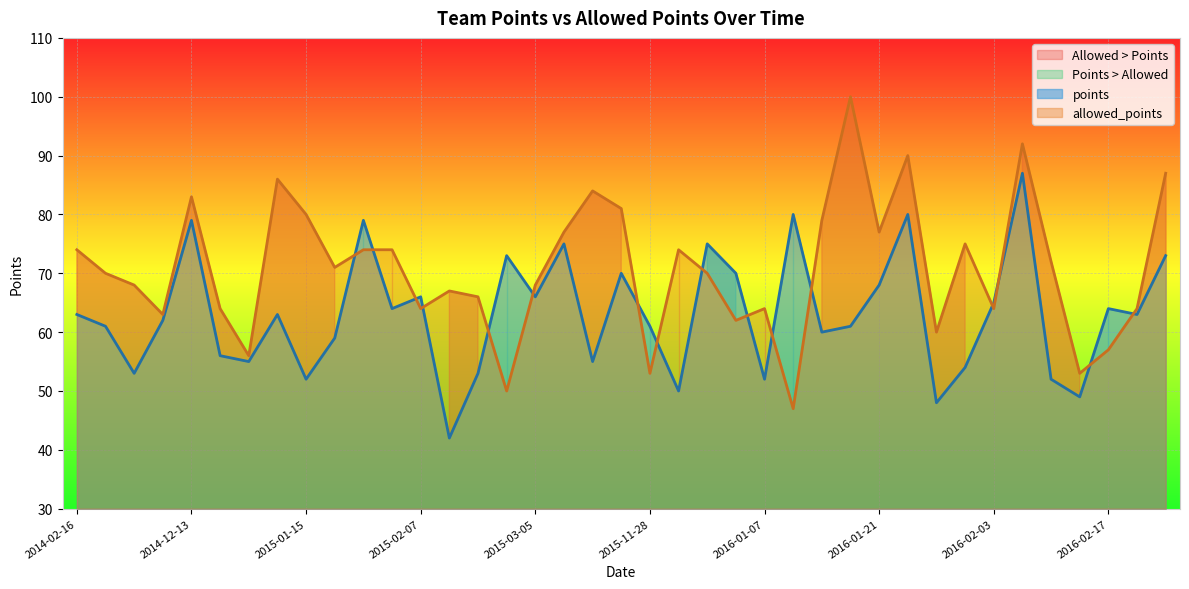

List the series in order of their peak value, lowest first.

points, allowed_points